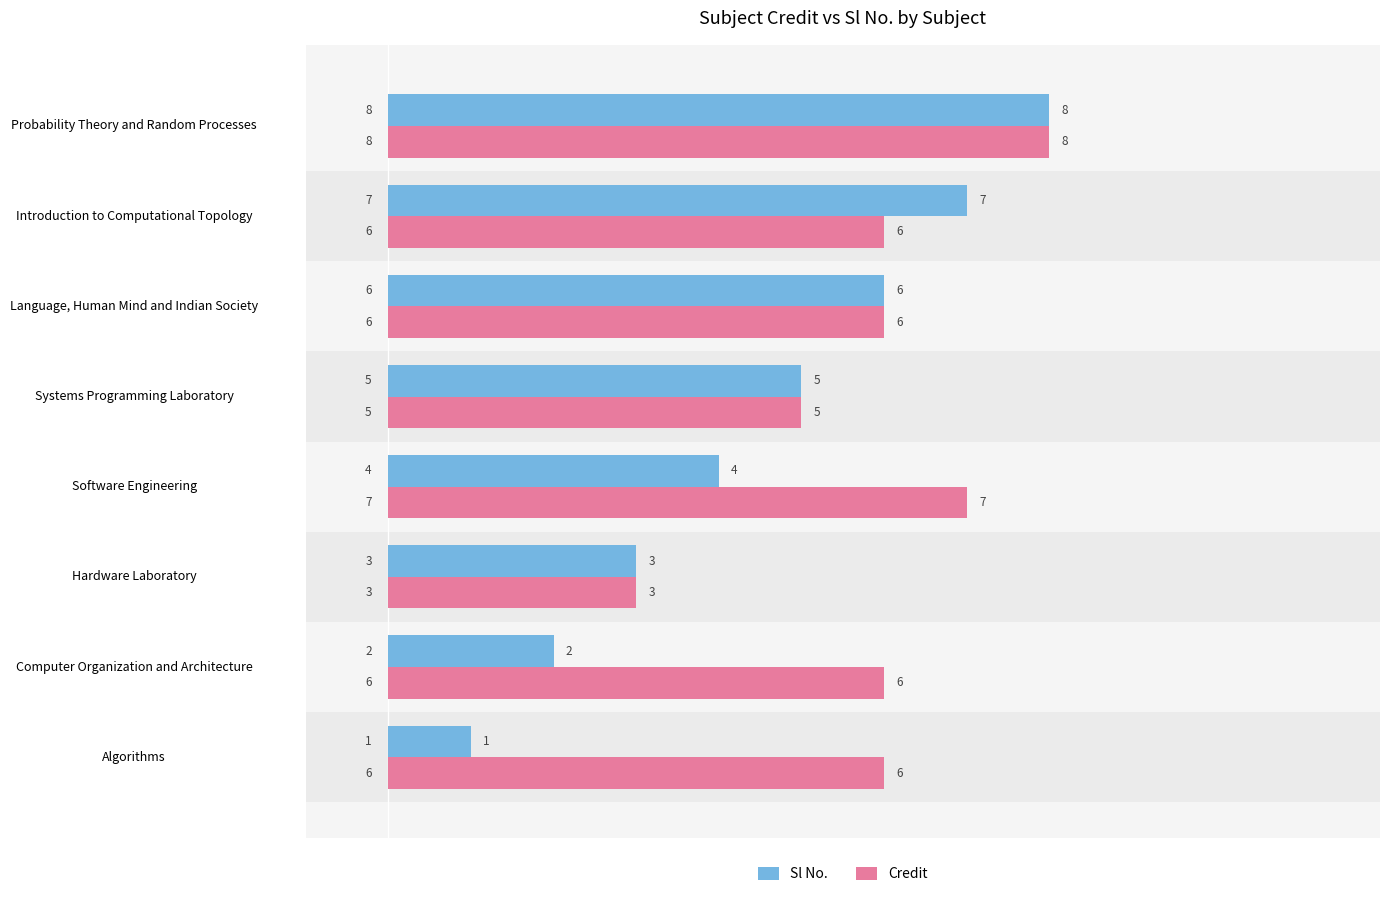

What is the difference between the maximum and minimum values in the Credit series?

5